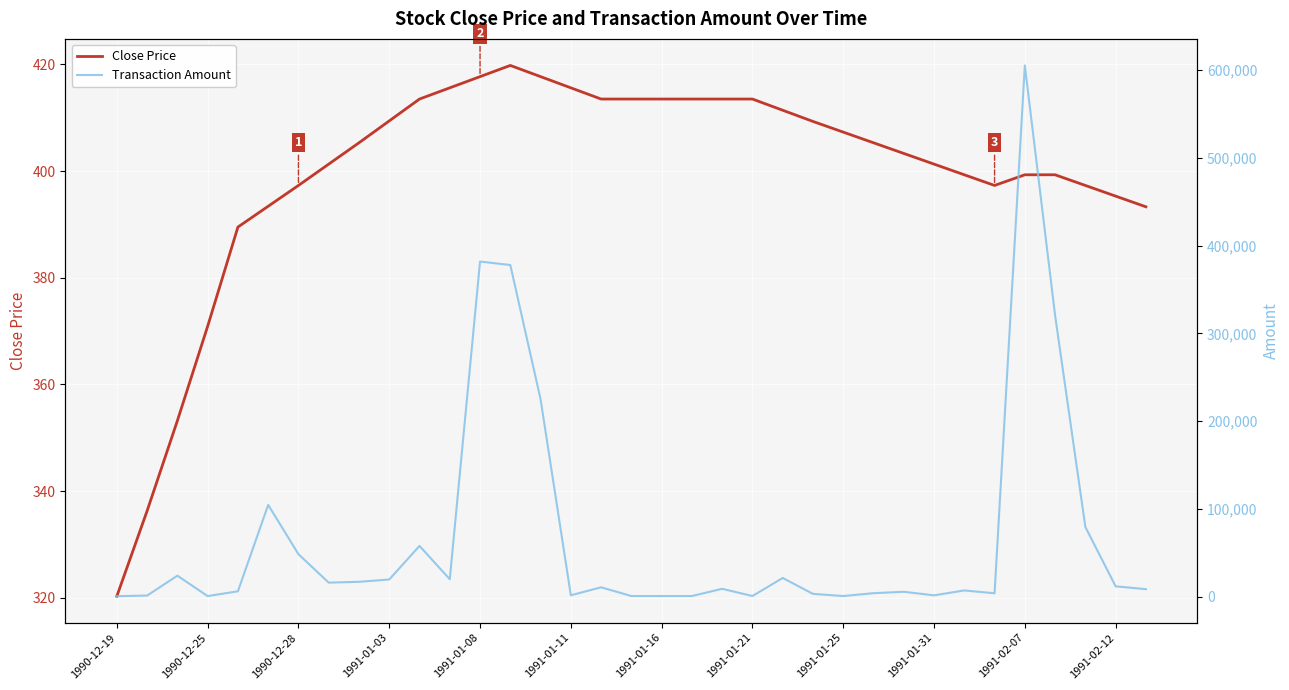

Reading left to right, transcribe all the data shown in this chart.

Close Price: 320.3	336.3	353.2	370.9	389.5	393.4	397.3	401.3	405.3	409.4	413.5	415.6	417.7	419.8	417.7	415.6	413.5	413.5	413.5	413.5	413.5	413.5	411.4	409.3	407.3	405.3	403.3	401.3	399.3	397.3	399.3	399.3	397.3	395.3	393.3
Transaction Amount: 640.6	1345.2	23981.8	741.8	6232.0	104644.4	48470.6	16052.0	17022.6	19651.2	57890.0	19948.8	381777.8	377820.0	224932.6	1662.4	10751.0	827.0	827.0	827.0	9055.0	827.0	21392.8	3274.4	814.6	4053.0	5646.2	1605.2	7187.4	3973.0	605142.8	320381.0	79460.0	11859.0	8652.6